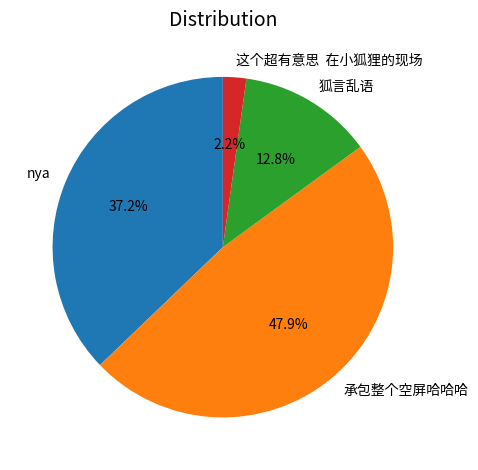

Rank the categories by value from highest to lowest.

承包整个空屏哈哈哈, nya, 狐言乱语, 这个超有意思 在小狐狸的现场